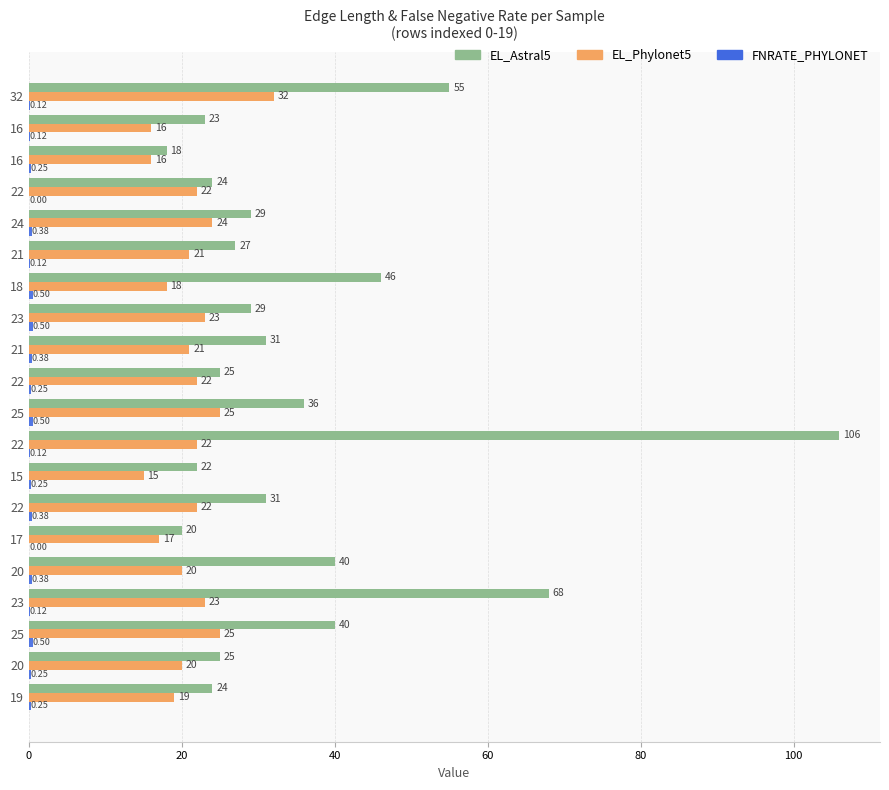

How many categories are shown in the chart?

20